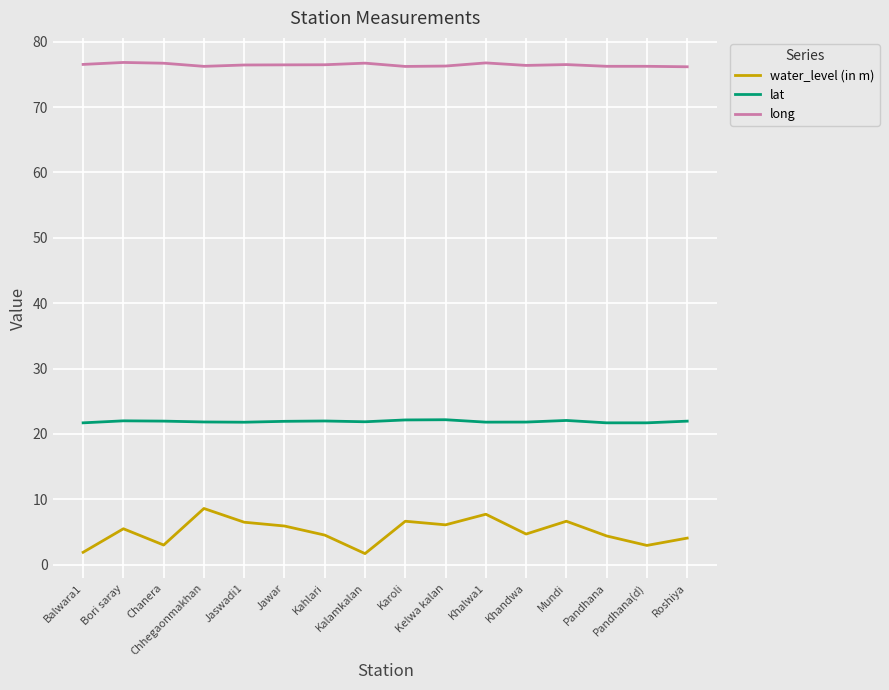

Which series has the largest total across all categories?

long